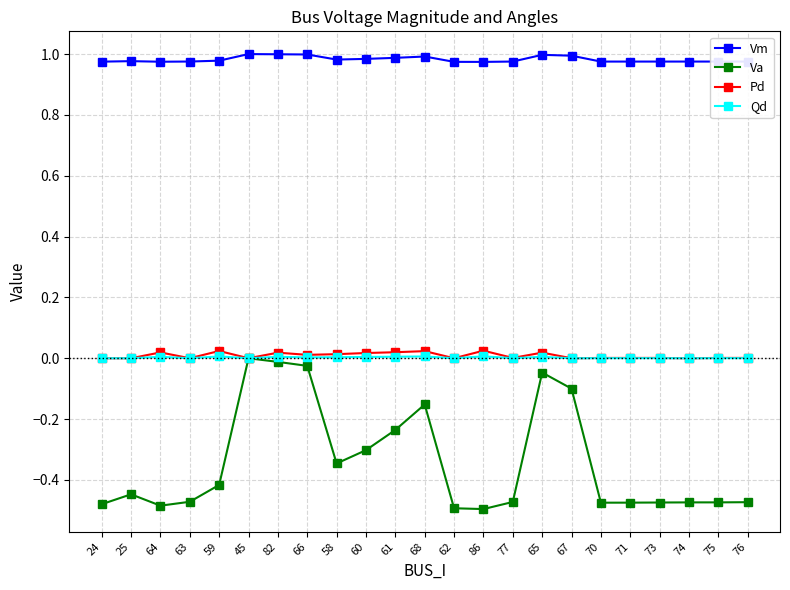

True or false: Vm has a value of 1.0 at 58.

True